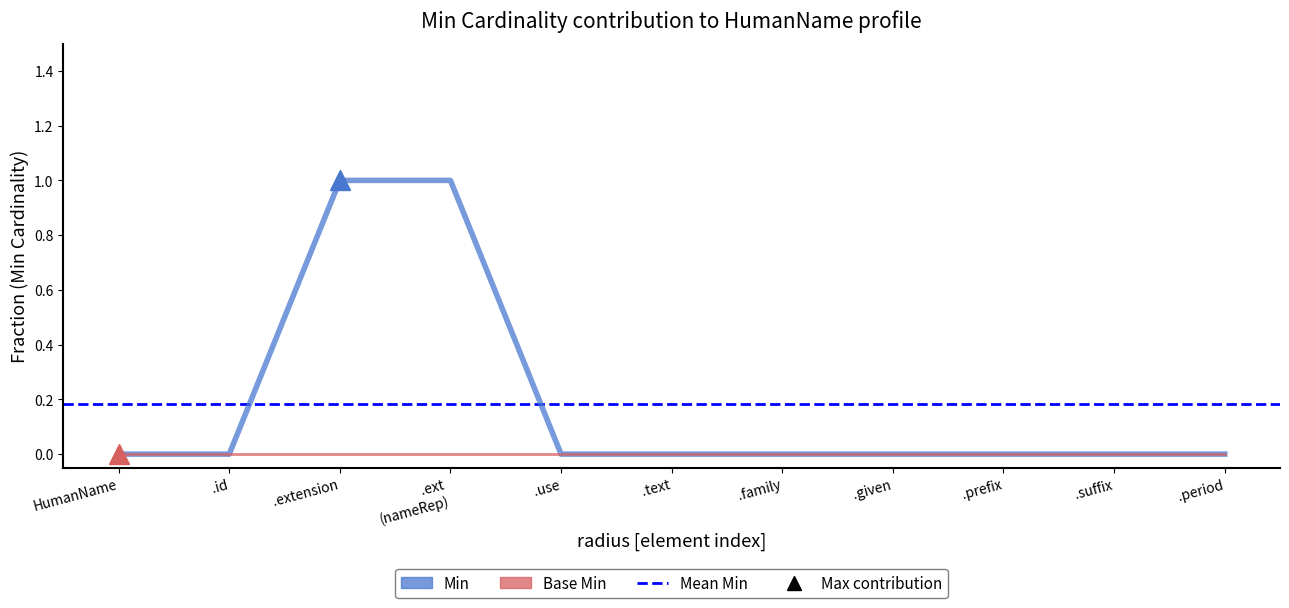

At which label is Min closest to 0?

HumanName